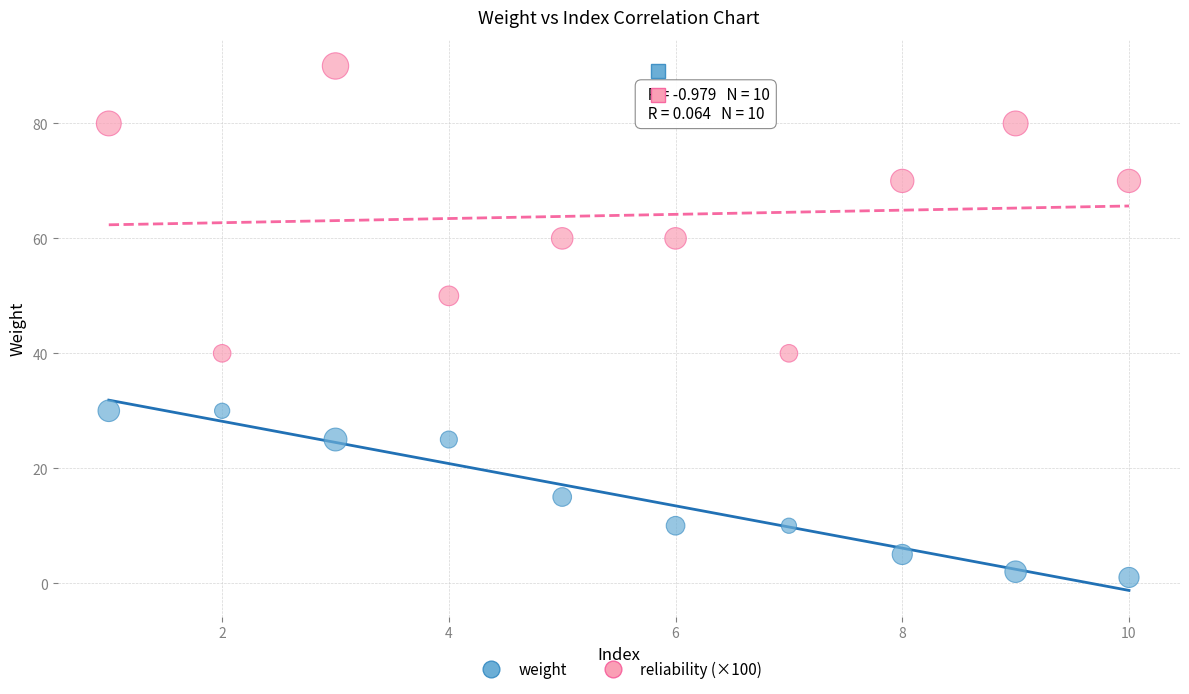

Which series contains the highest Y value?

reliability (×100)